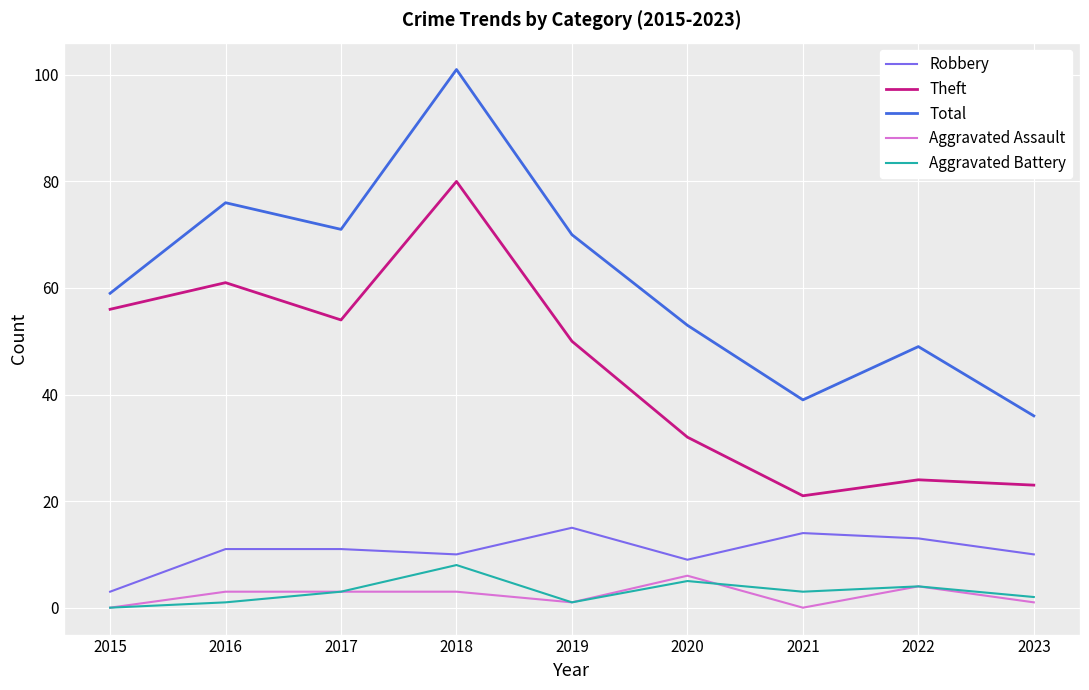

Rank the series by their maximum value, from highest to lowest.

Total, Theft, Robbery, Aggravated Battery, Aggravated Assault